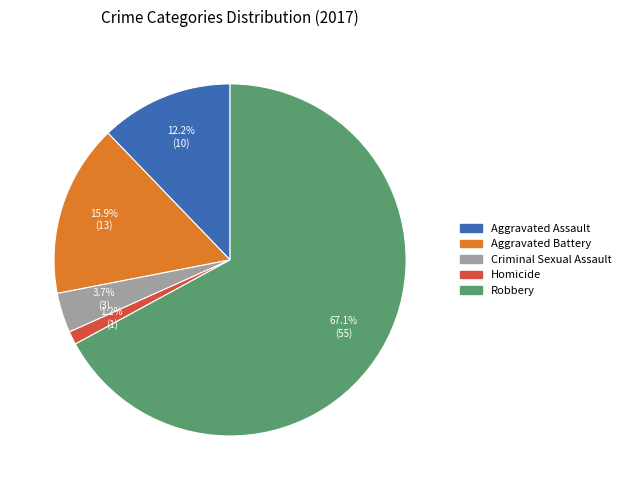

What percentage is the Robbery slice, to the nearest percent?

67%